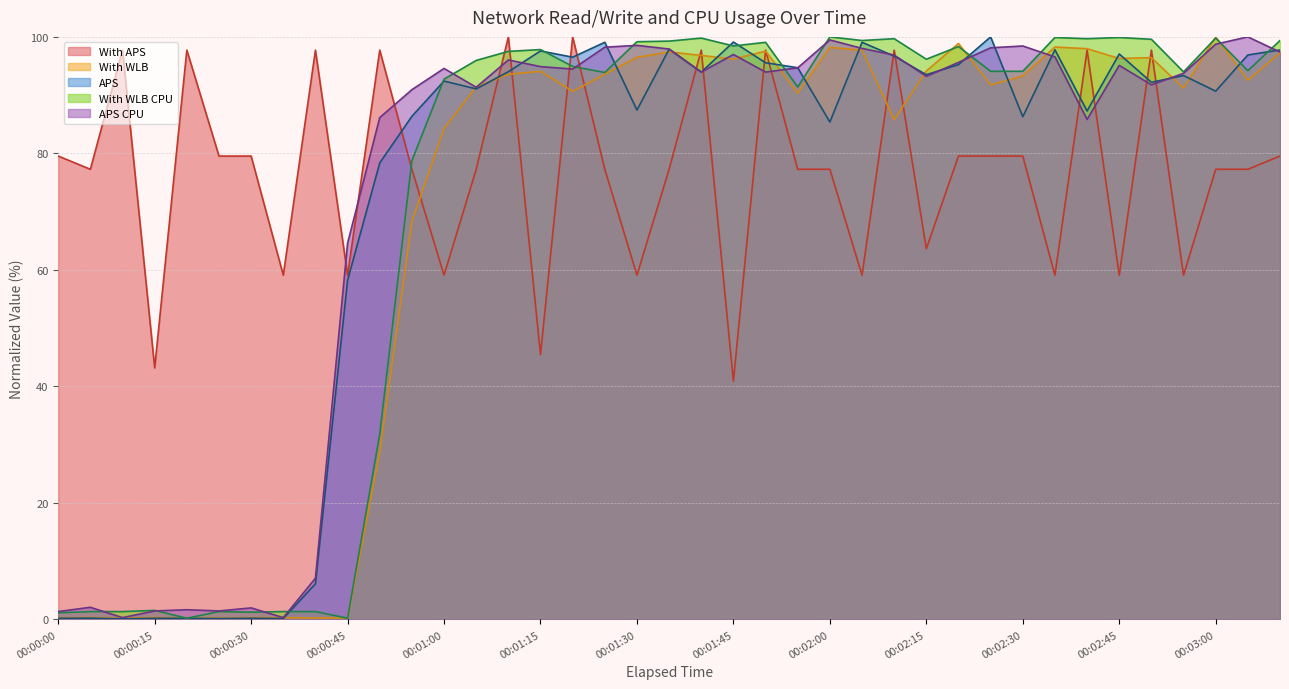

What is the sum of the APS values at 00:01:20 and 00:01:15?

194.1